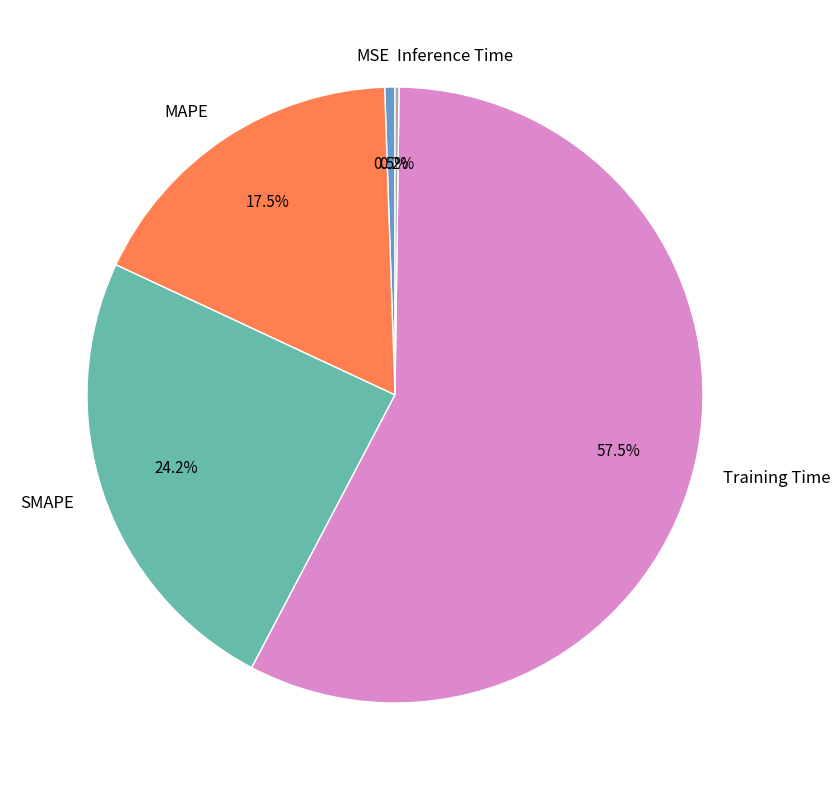

What percentage is NOT represented by MSE?

99.5%